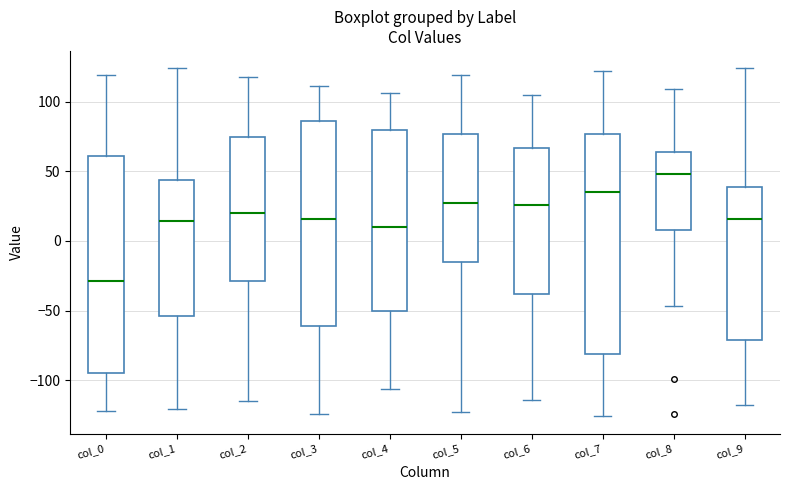

Where does the median line of the box for col_4 sit on the y-axis? The values are not printed on the chart, so give them approximately, as read against the axis.

10